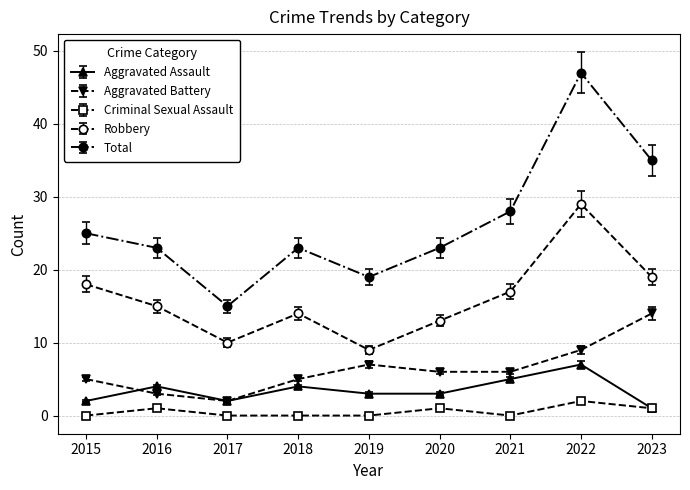

Reading left to right, extract all data points from this chart.

Aggravated Assault: 2015=2	2016=4	2017=2	2018=4	2019=3	2020=3	2021=5	2022=7	2023=1
Aggravated Battery: 2015=5	2016=3	2017=2	2018=5	2019=7	2020=6	2021=6	2022=9	2023=14
Criminal Sexual Assault: 2015=0	2016=1	2017=0	2018=0	2019=0	2020=1	2021=0	2022=2	2023=1
Robbery: 2015=18	2016=15	2017=10	2018=14	2019=9	2020=13	2021=17	2022=29	2023=19
Total: 2015=25	2016=23	2017=15	2018=23	2019=19	2020=23	2021=28	2022=47	2023=35